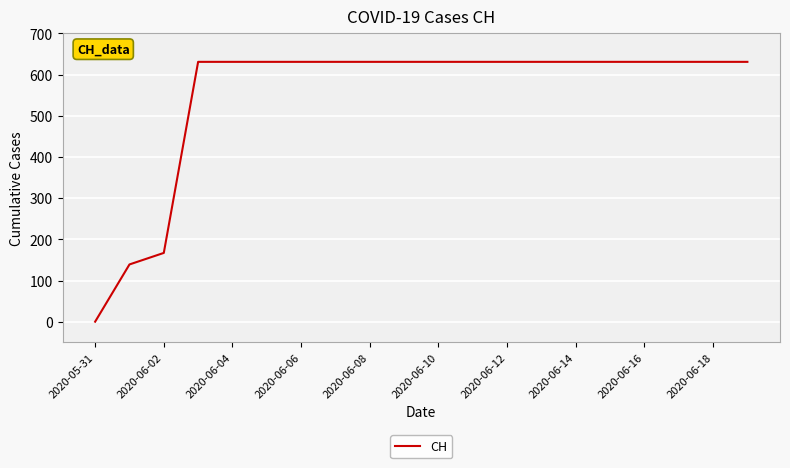

What is the maximum value shown in the chart?

631